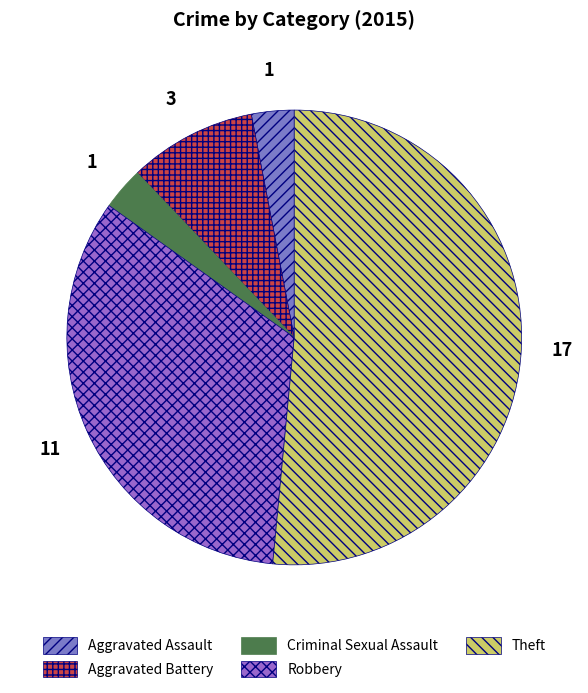

What is the ratio of the value at Robbery to the value at Aggravated Assault?

11.0